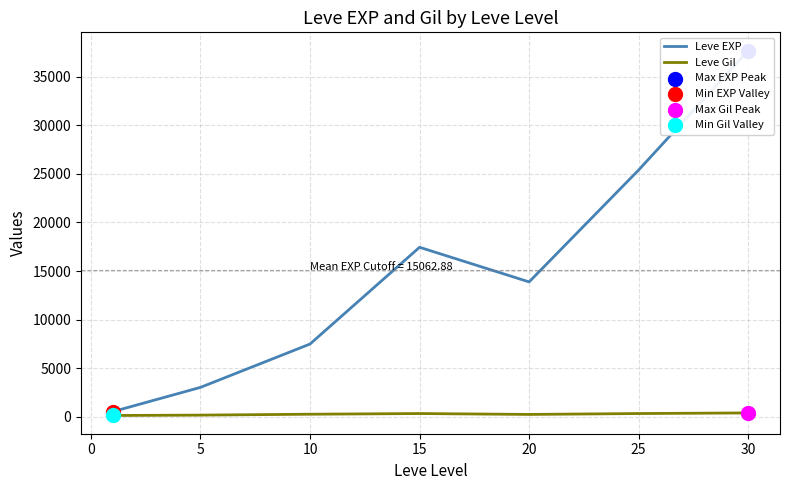

Which series contains the lowest Y value?

Leve Gil